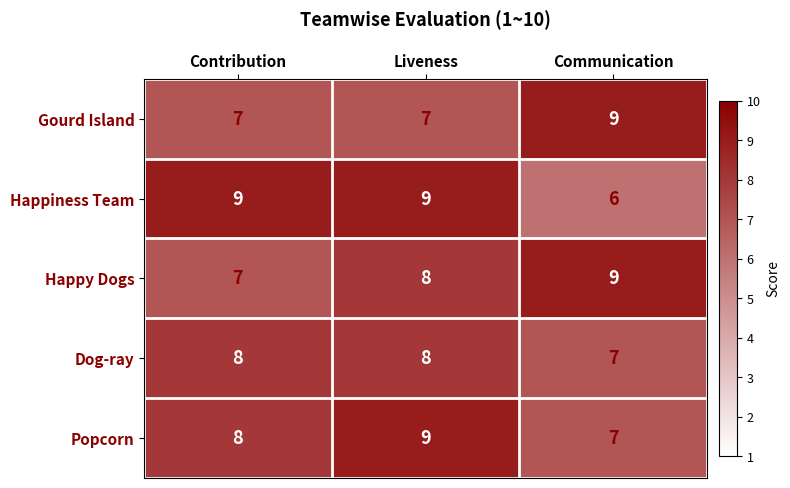

Which series changed the most between Contribution and Communication?

Happiness Team